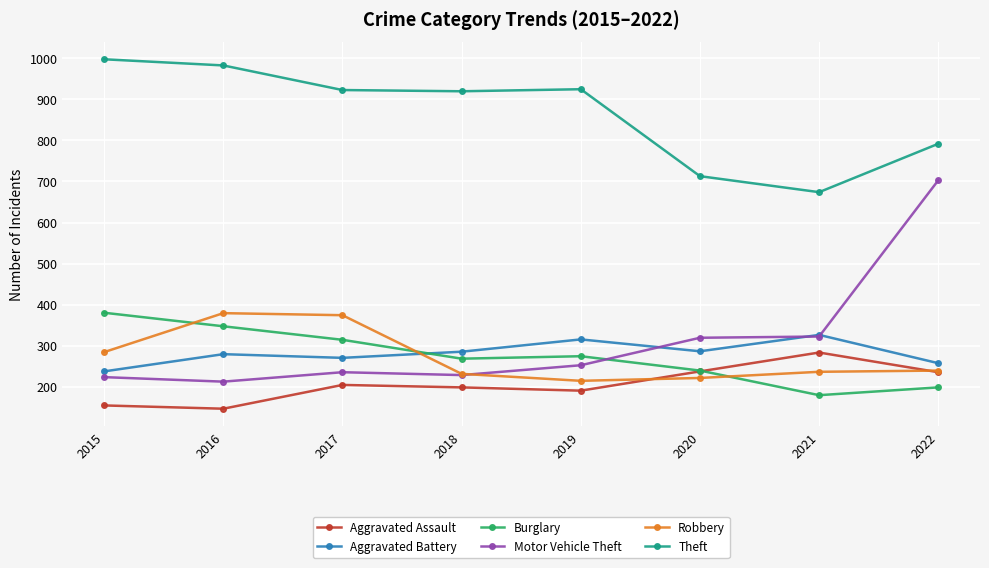

What is the difference between the maximum and minimum values in the Aggravated Assault series?

137